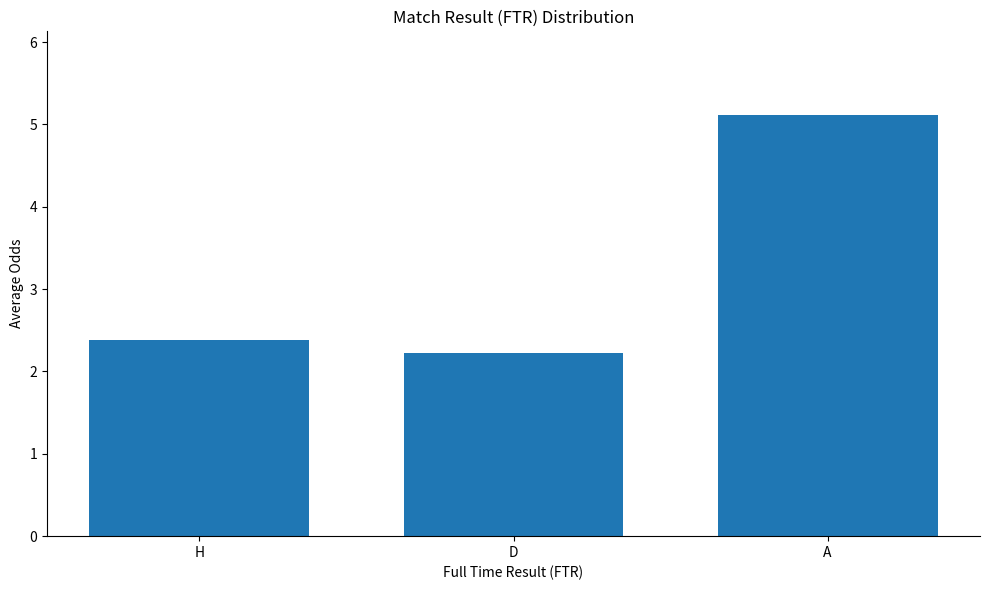

Count the number of data series in this chart.

1